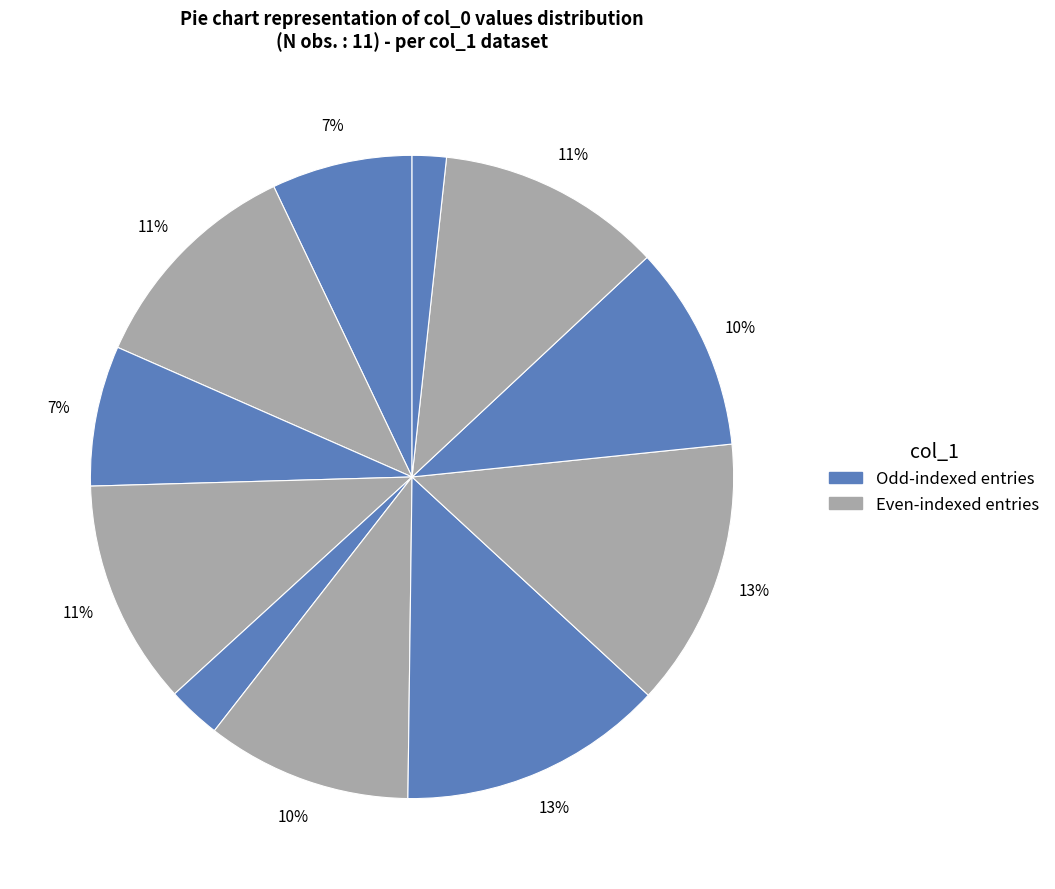

How many slices are in this pie chart?

11